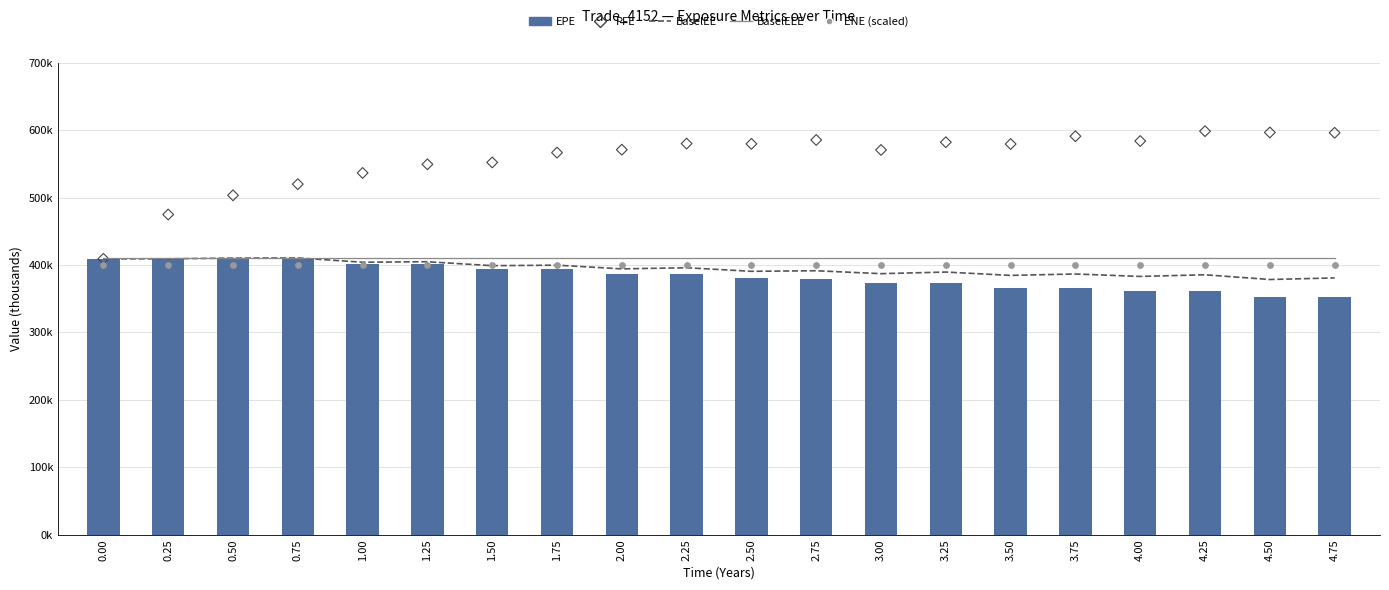

Is the value of BaselEE at 2.25 greater than the value of BaselEEE at 1.75?

No